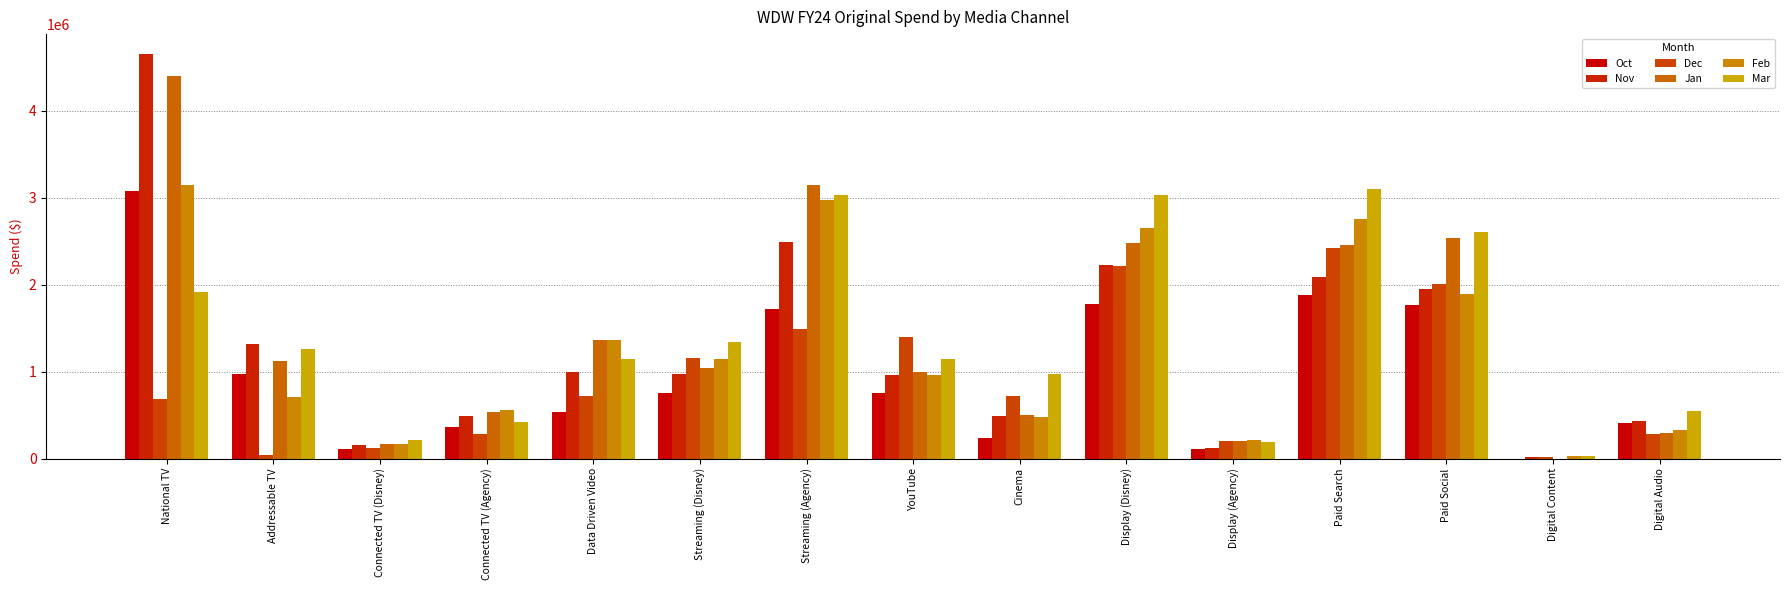

List the series in order of their peak value, lowest first.

Dec, Oct, Mar, Feb, Jan, Nov